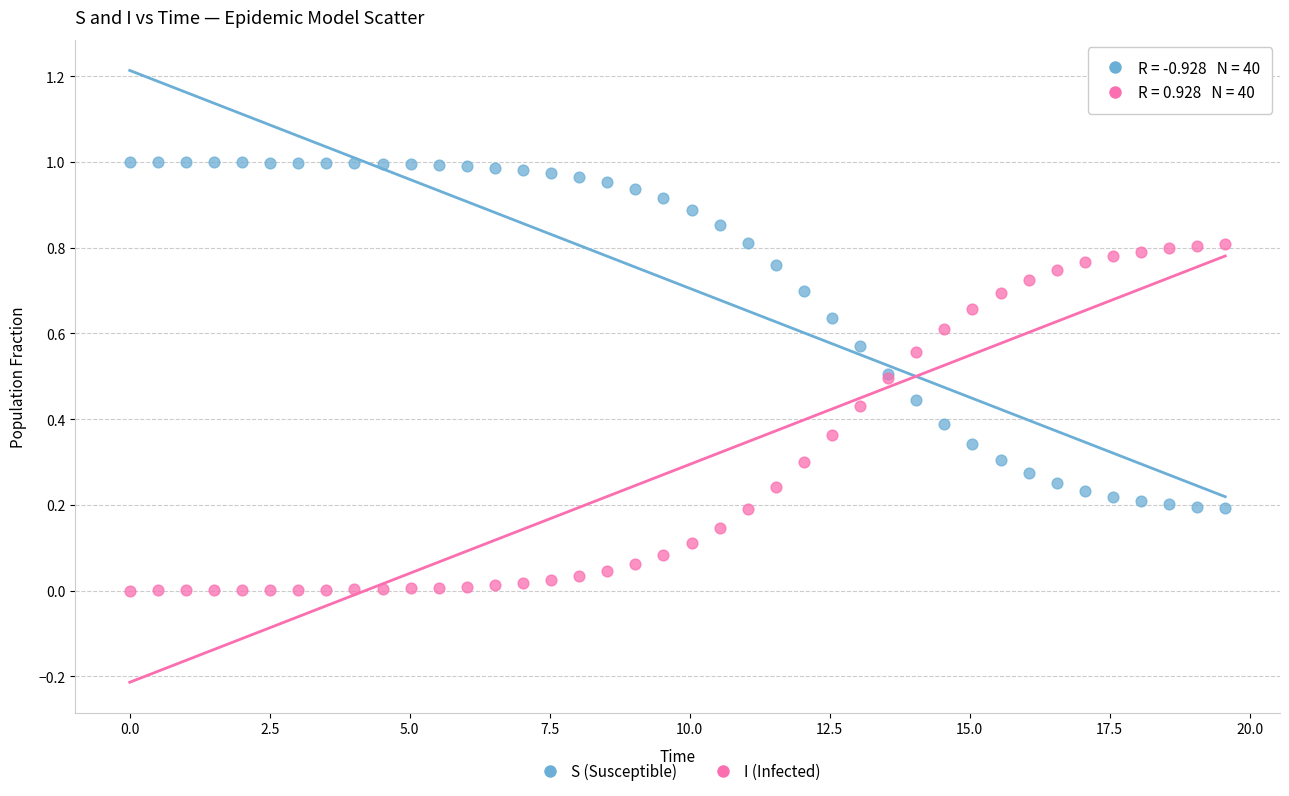

Which series contains the lowest Y value?

I (Infected)